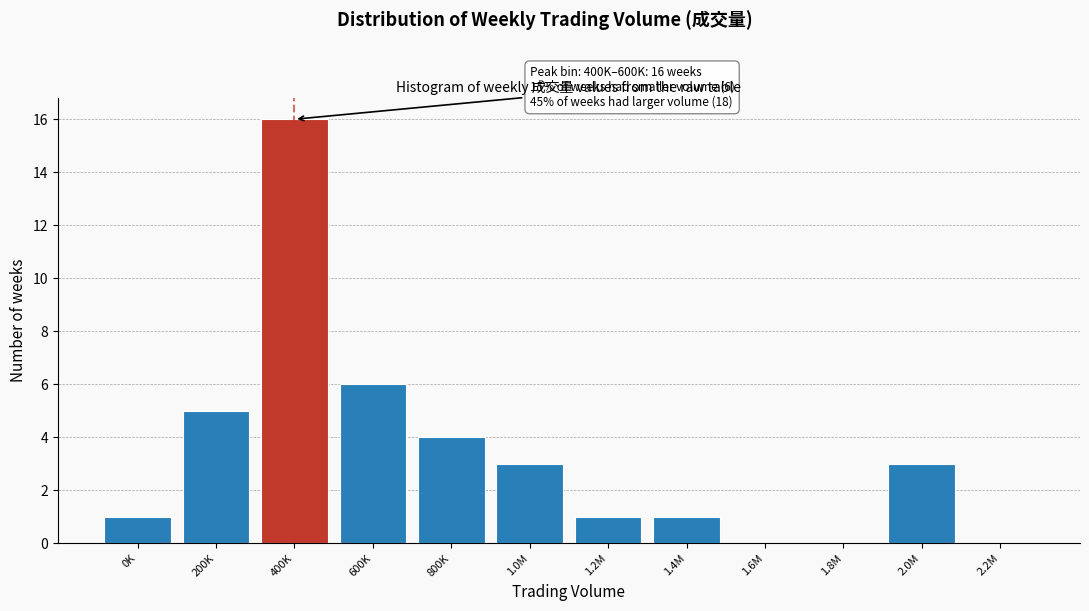

Reading right to left, list all the values displayed in this chart.

2.2M=0	2.0M=3	1.8M=0	1.6M=0	1.4M=1	1.2M=1	1.0M=3	800K=4	600K=6	400K=16	200K=5	0K=1